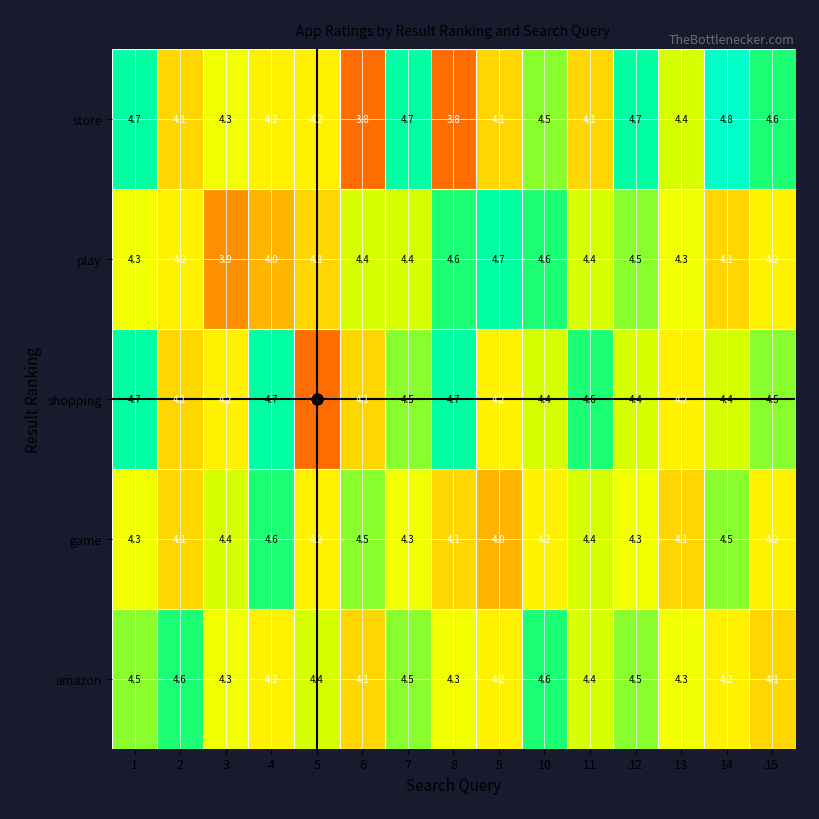

How many shopping values are between 4 and 5?

14